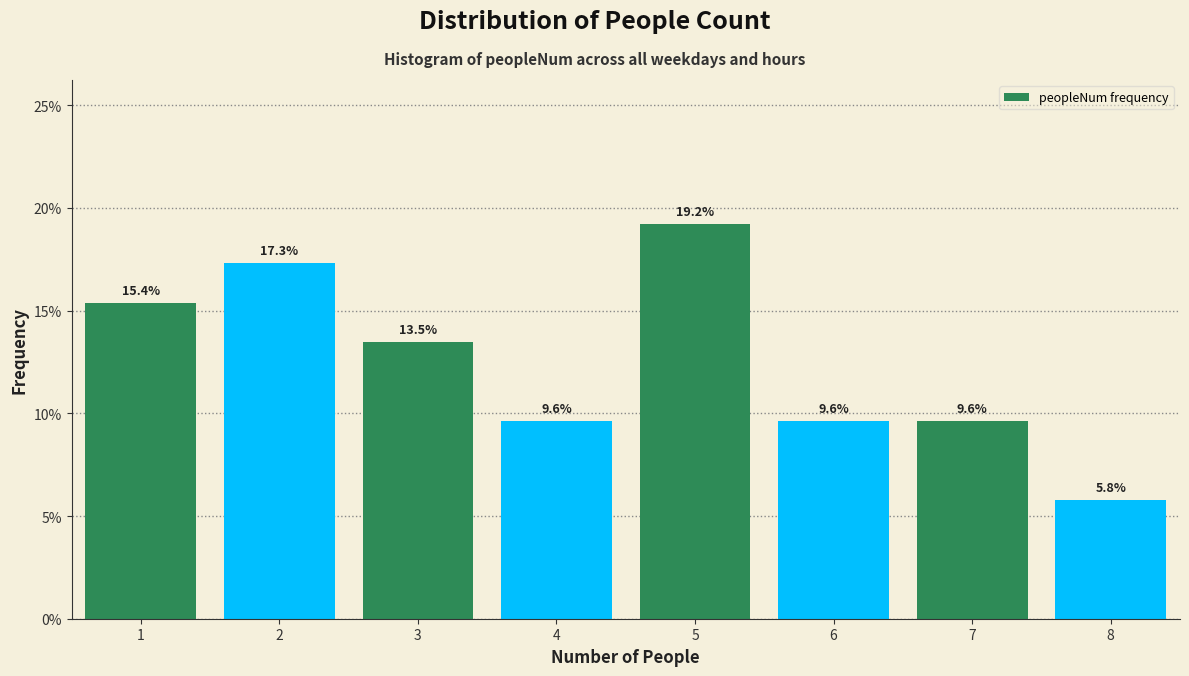

Reading left to right, transcribe this chart: for each bar, give the range it covers on the x-axis and its height.

0.5 to 1.5: 15.4
1.5 to 2.5: 17.3
2.5 to 3.5: 13.5
3.5 to 4.5: 9.6
4.5 to 5.5: 19.2
5.5 to 6.5: 9.6
6.5 to 7.5: 9.6
7.5 to 8.5: 5.8